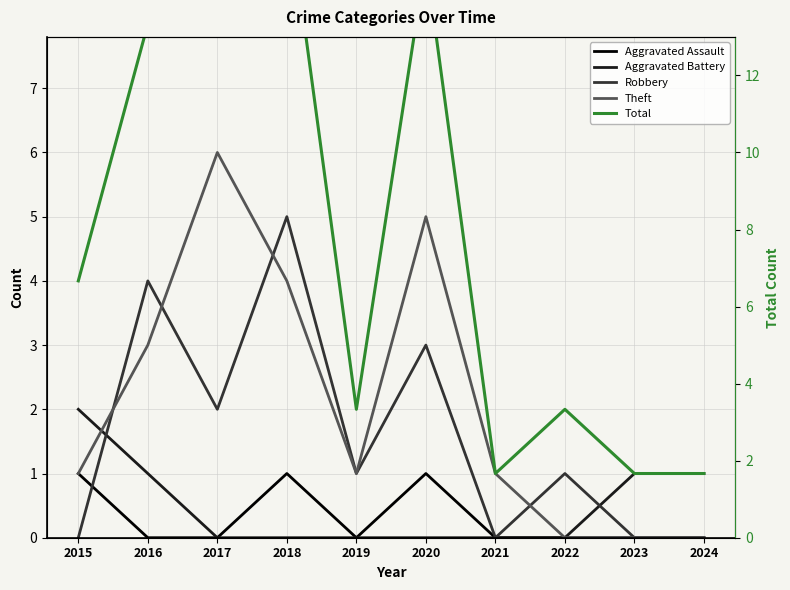

At which category is the sum across all series the highest?

2018